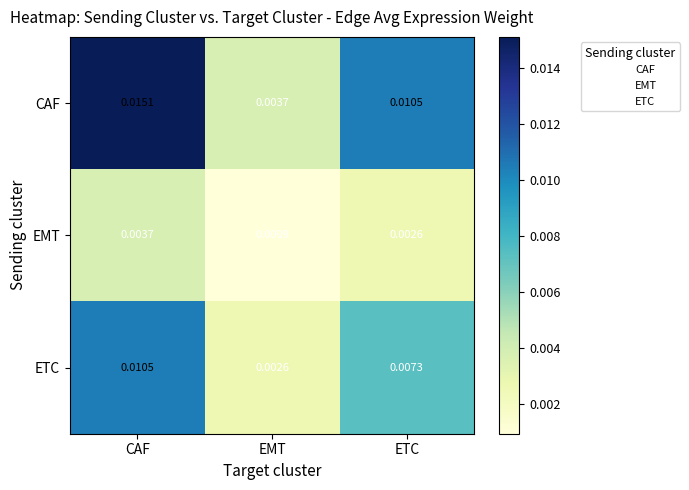

At how many categories does at least one series exceed 0?

3